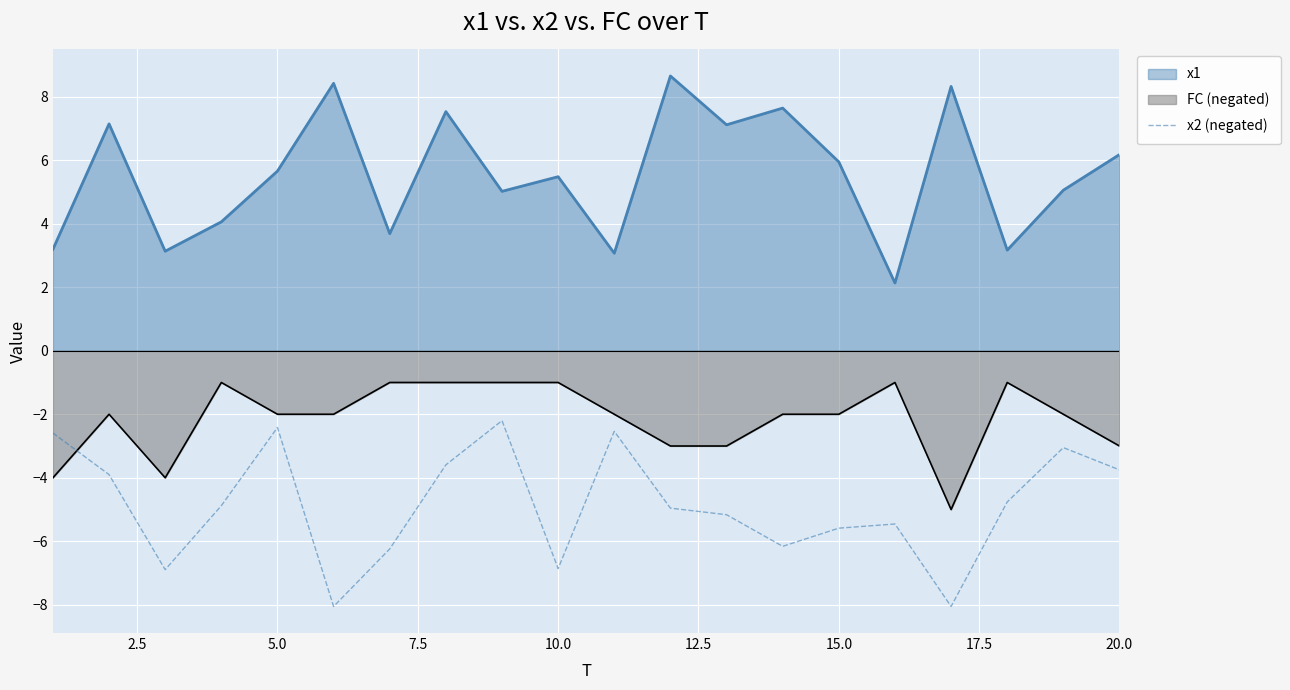

What is the spread (max minus min) of values at 15.0?

11.5